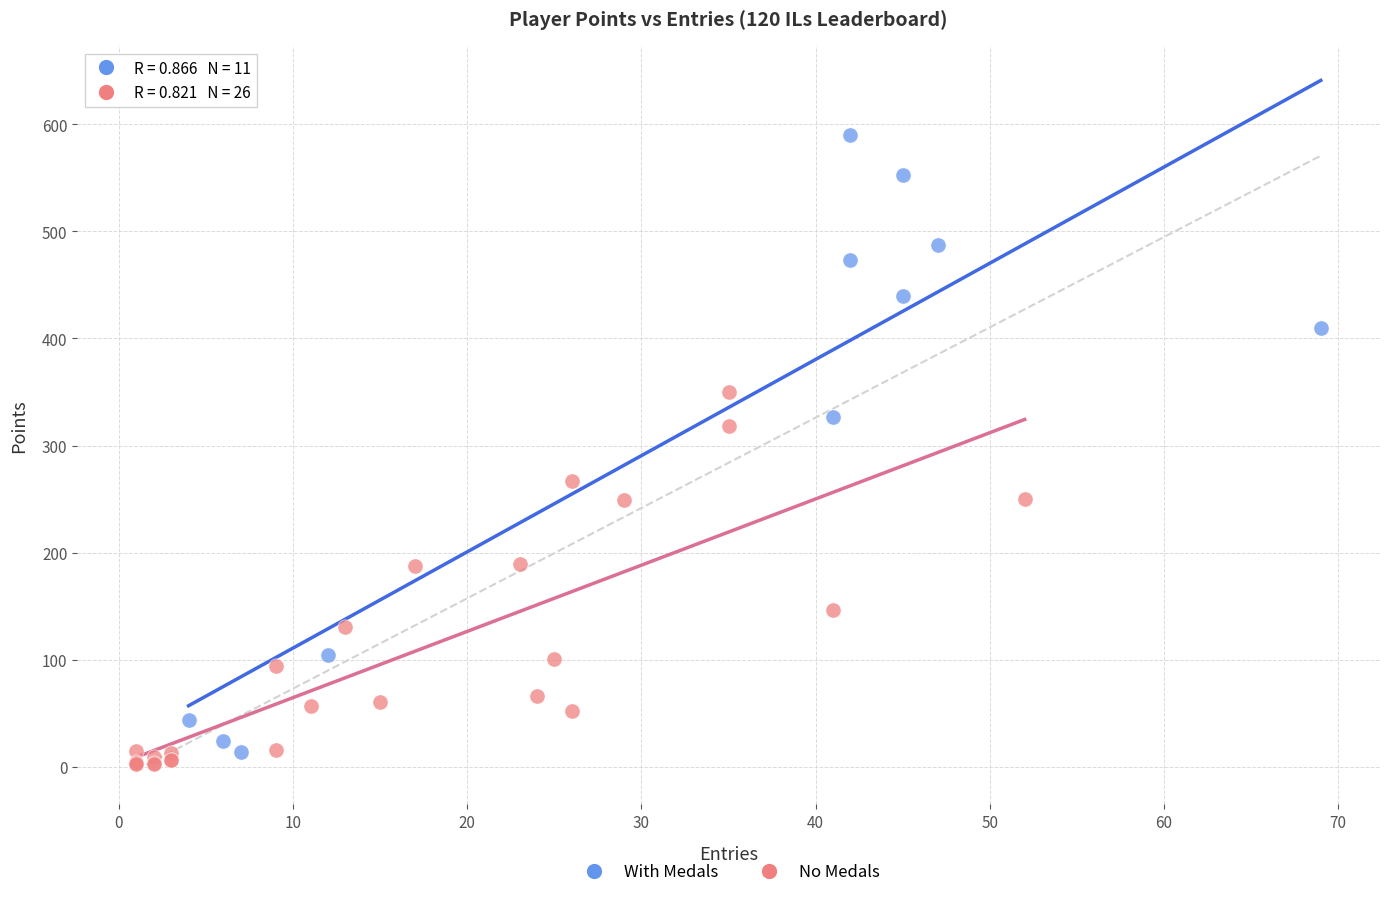

Which series contains the highest Y value?

With Medals